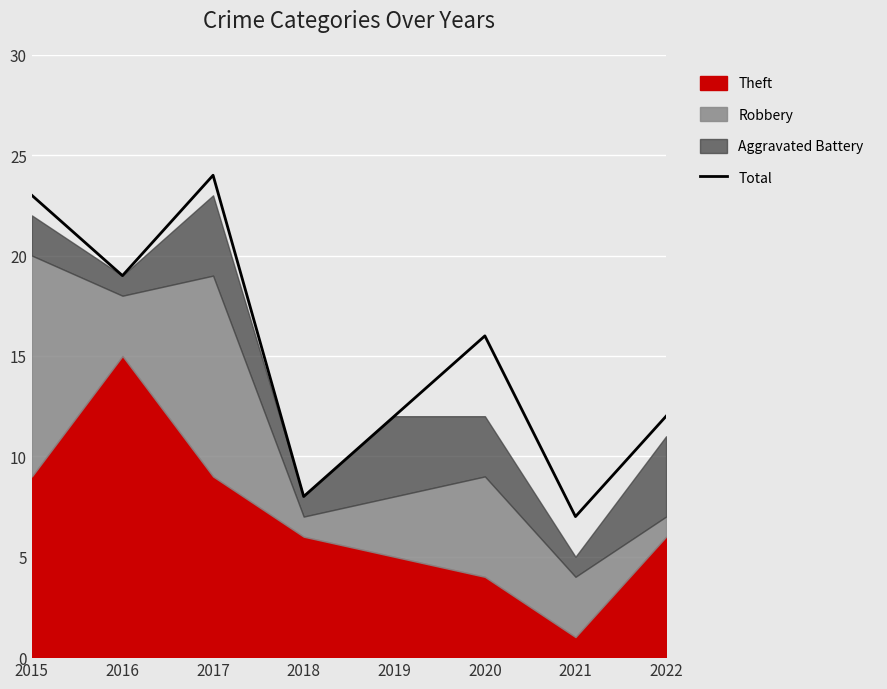

Does the chart display data point markers on the line(s)?

No